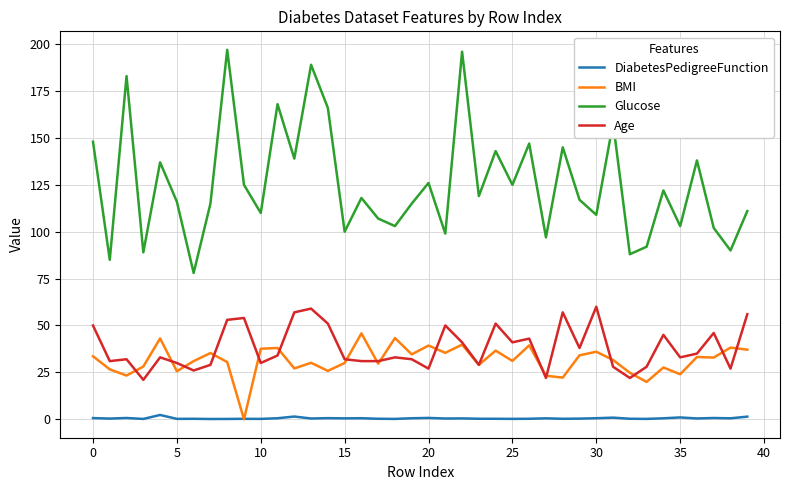

What is the maximum value shown in the chart?

197.0